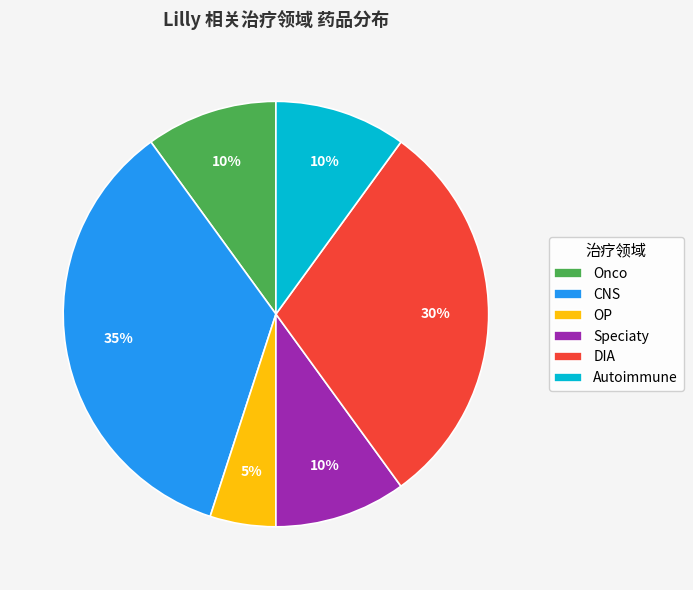

How many slices are in this pie chart?

6